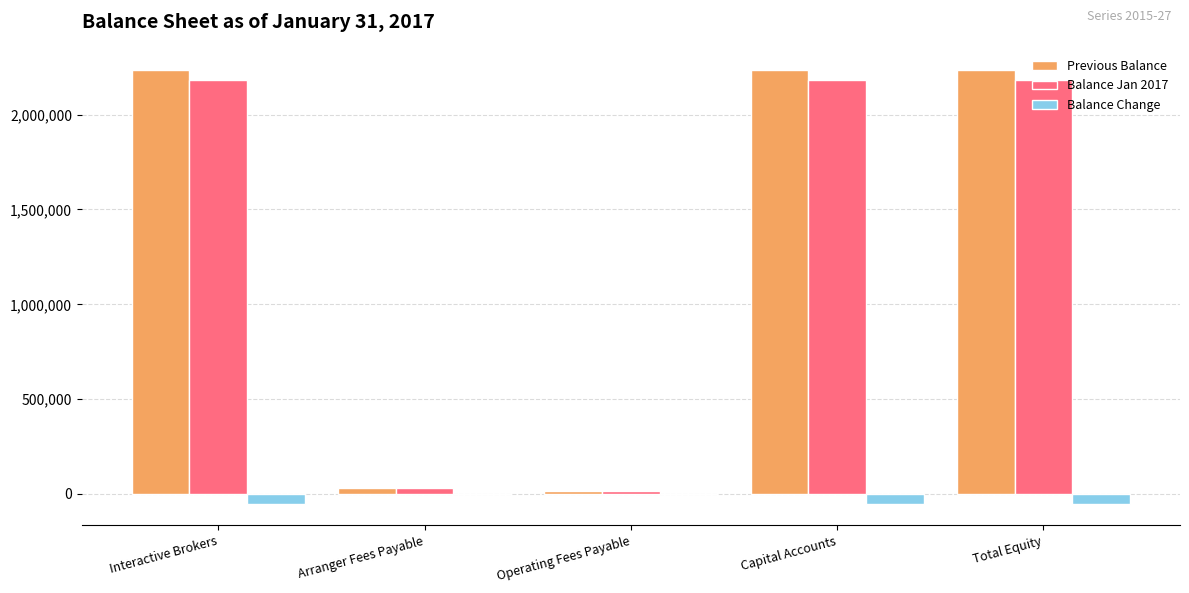

True or false: Previous Balance has a value of 2232929.6 at Total Equity.

True